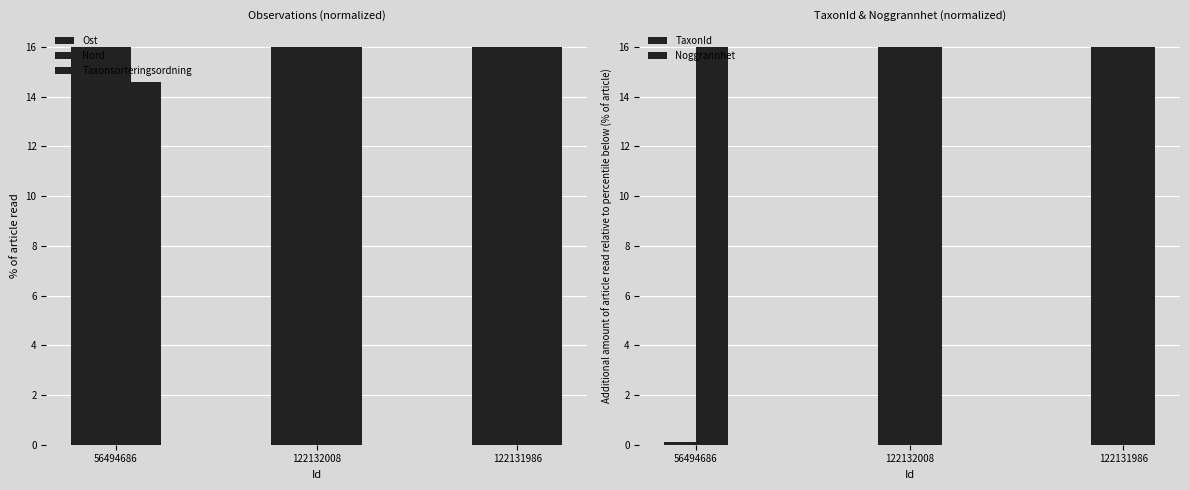

Which series has the largest total across all categories?

Noggrannhet